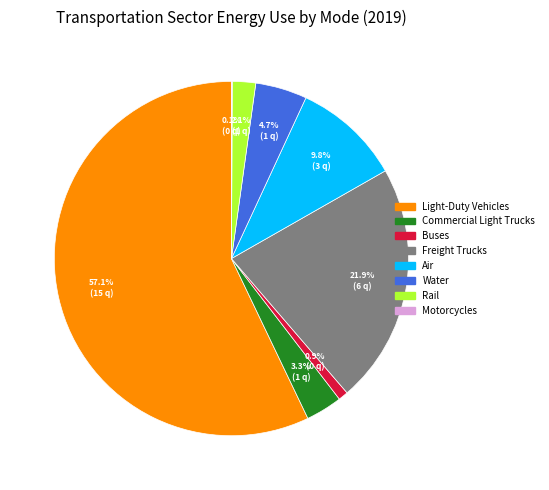

What is the ratio of the value at Light-Duty Vehicles to the value at Buses?

64.2